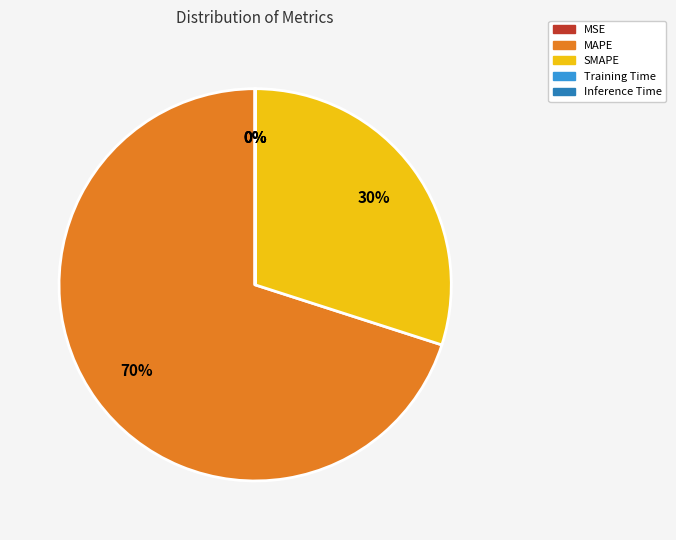

Is there a majority slice in this chart?

Yes